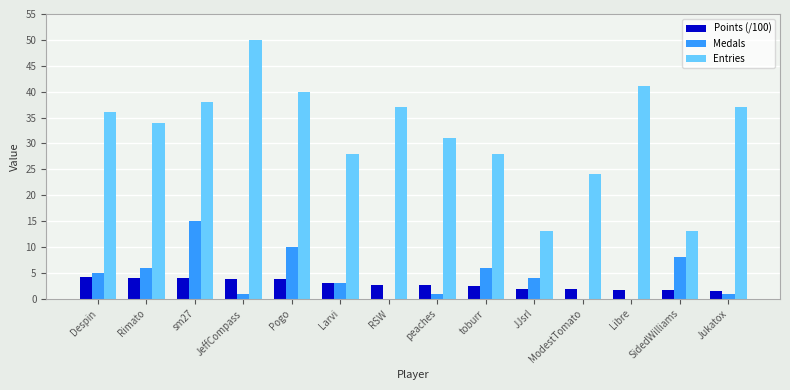

What is the total value across all series at sm27?

56.9